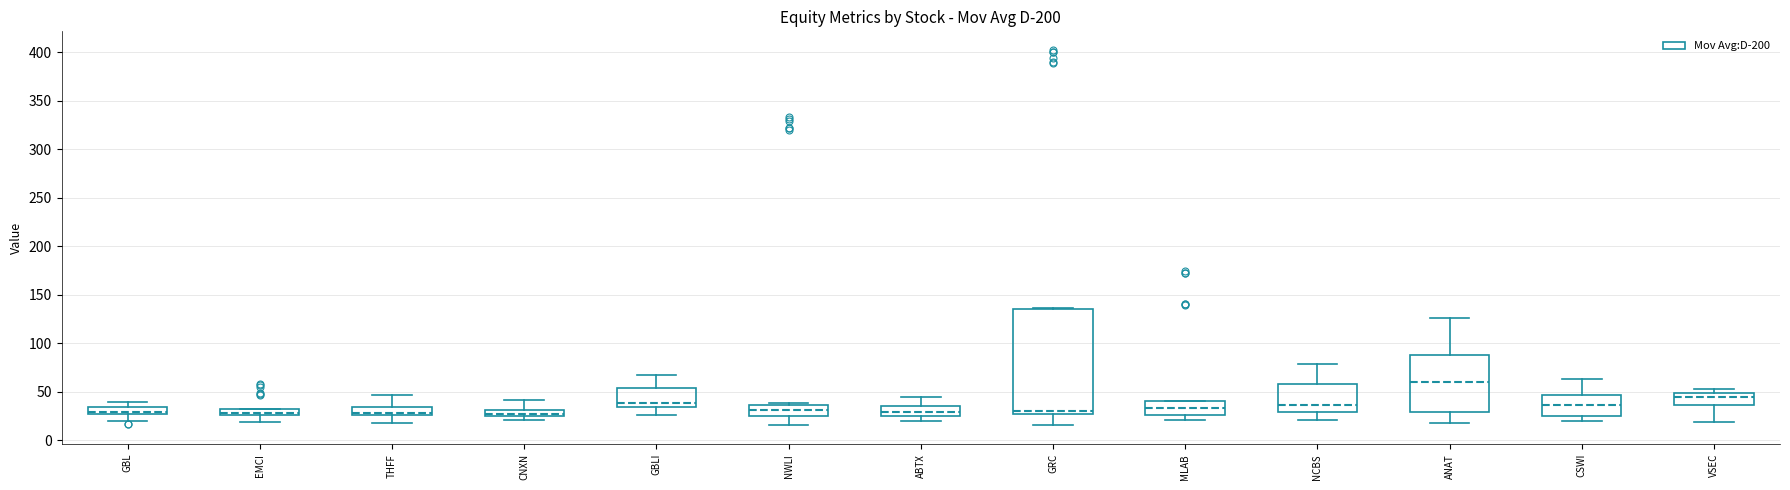

Which box has the highest median line?

ANAT